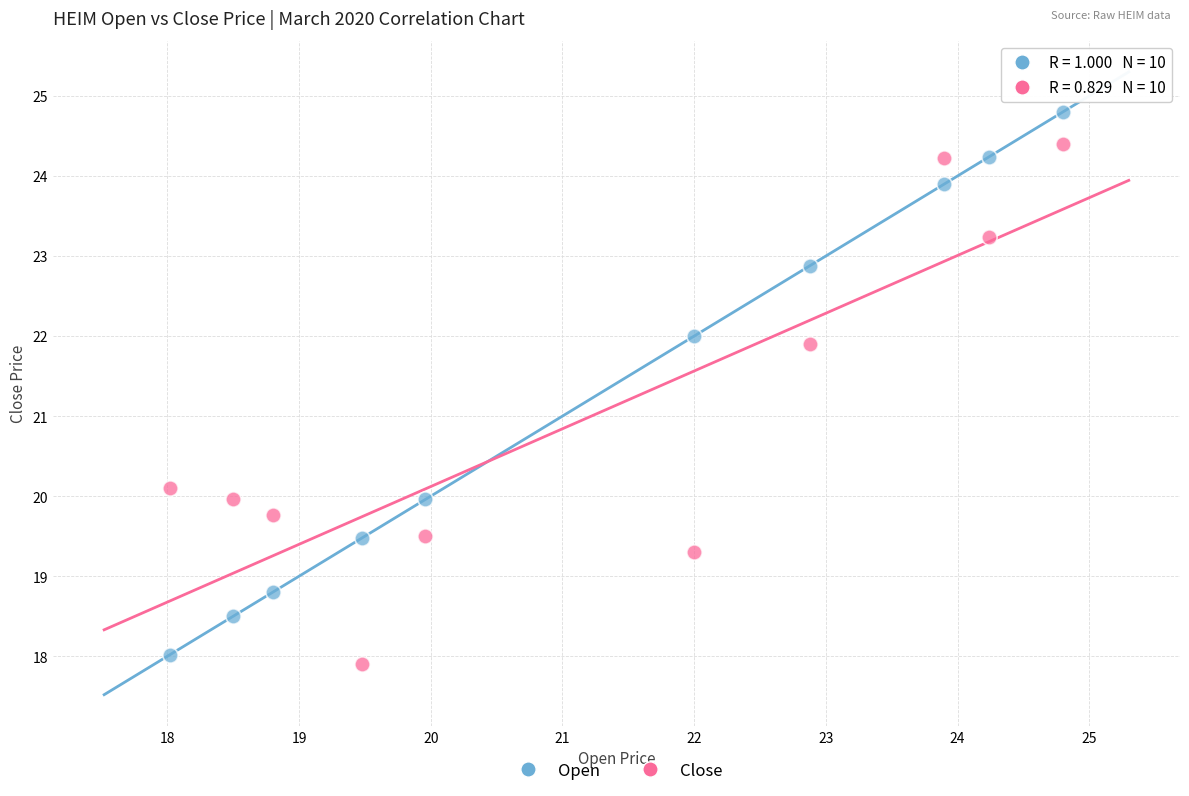

Which series contains the lowest Y value?

Close